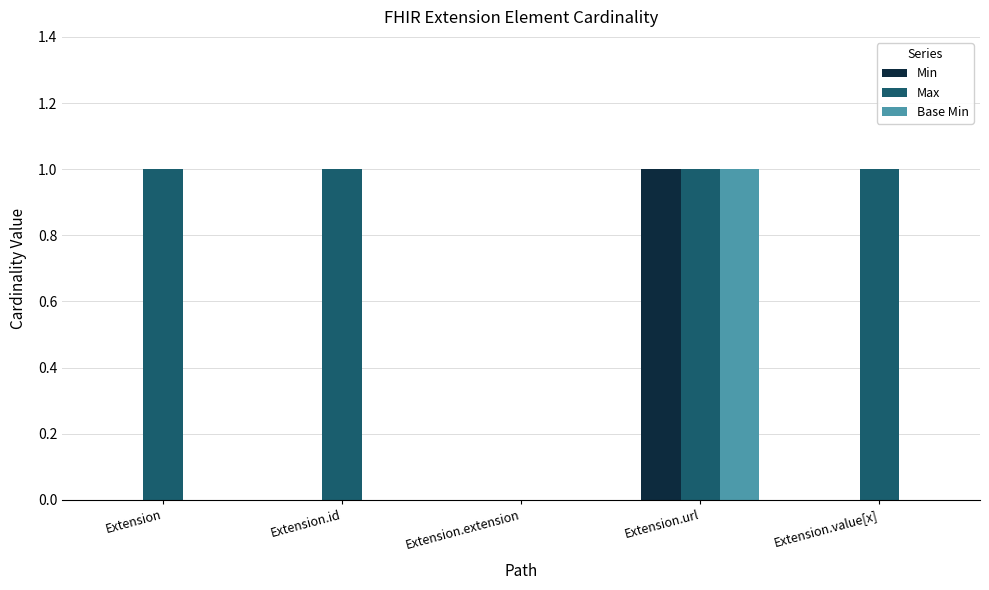

Count the number of categories in the chart.

5